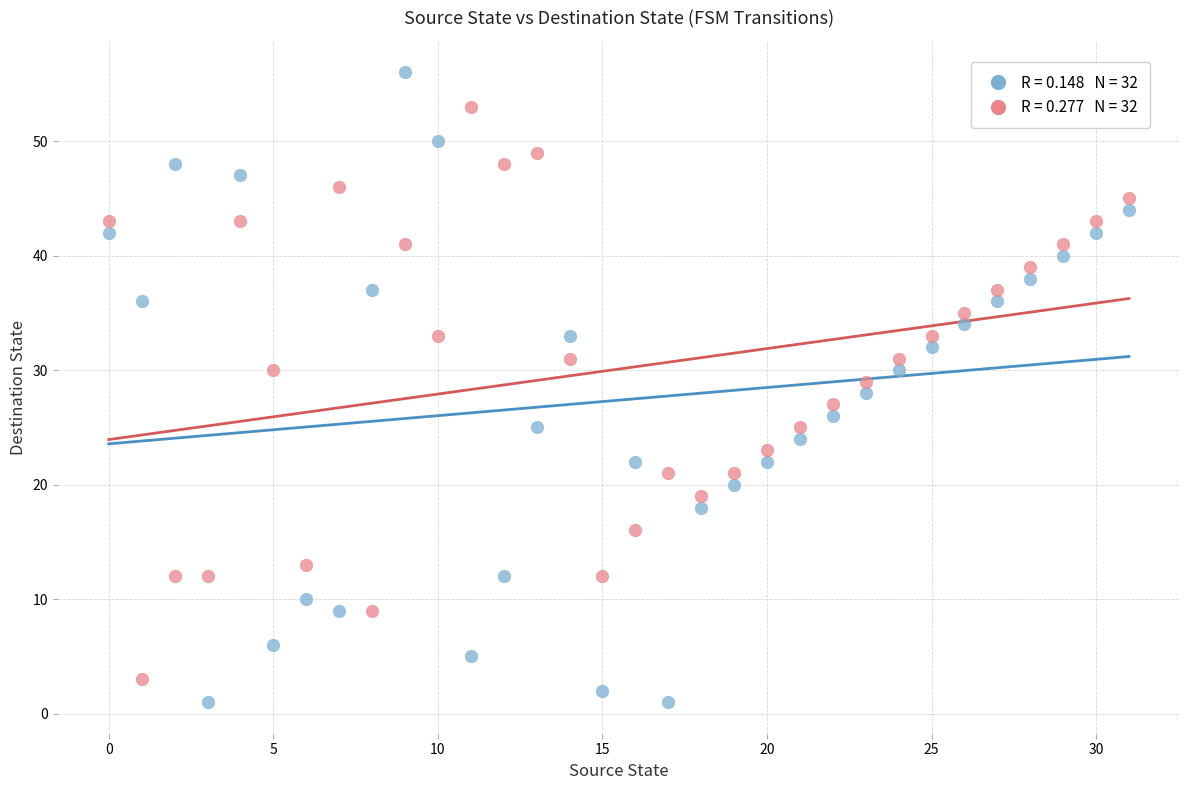

Across all data points, what is the range of Y values (max minus min)?

55